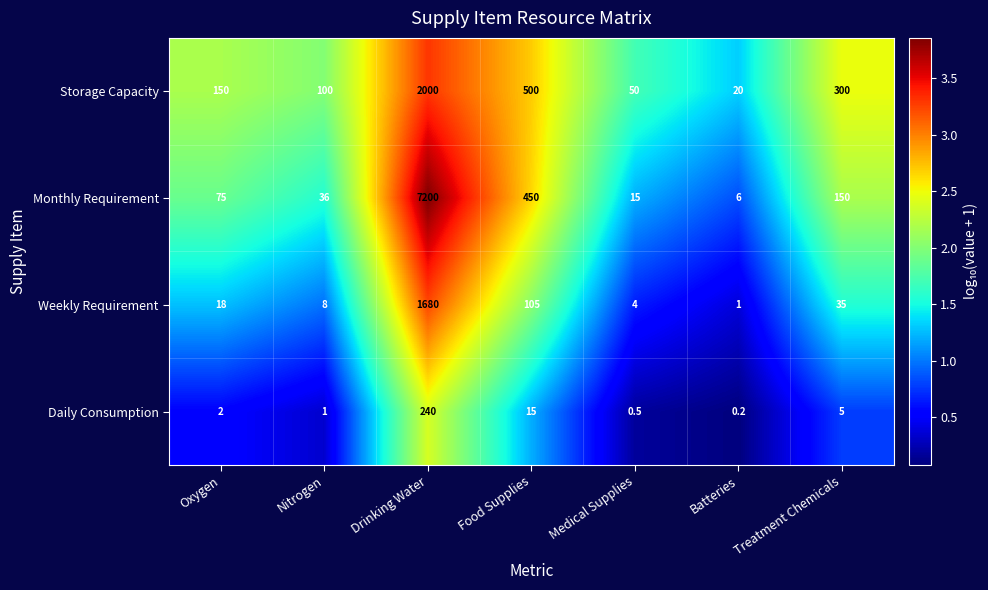

At which category does the chart reach its minimum across all series?

Batteries